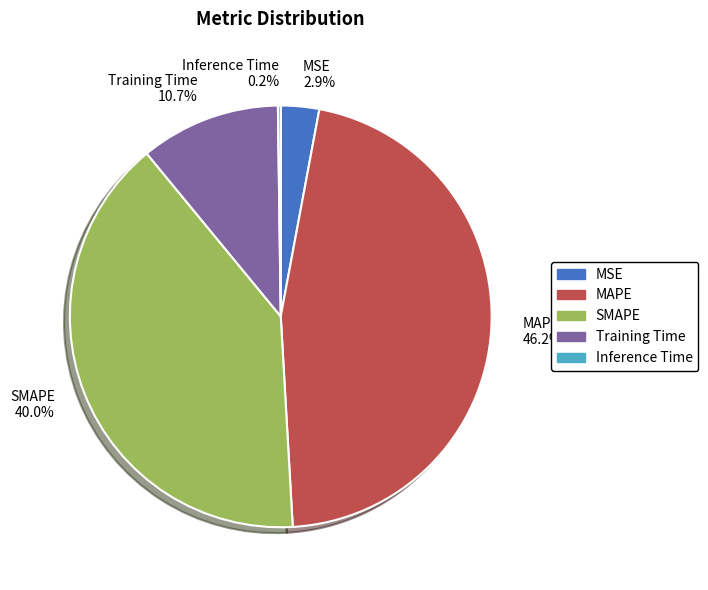

What is the largest slice in the pie chart?

MAPE